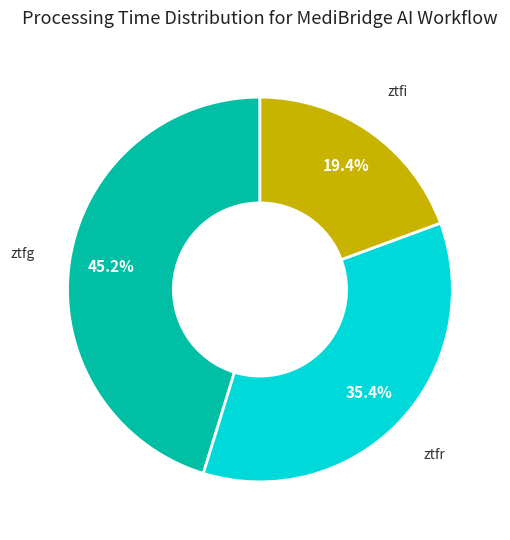

How many slices are in this pie chart?

3